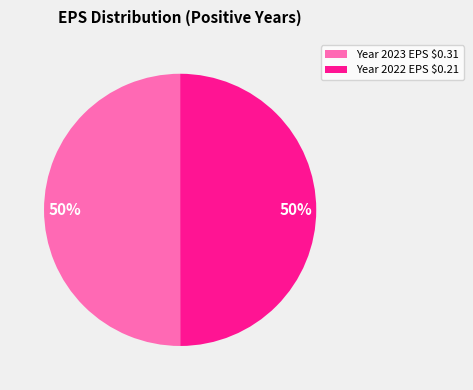

Count the number of slices in the pie.

2